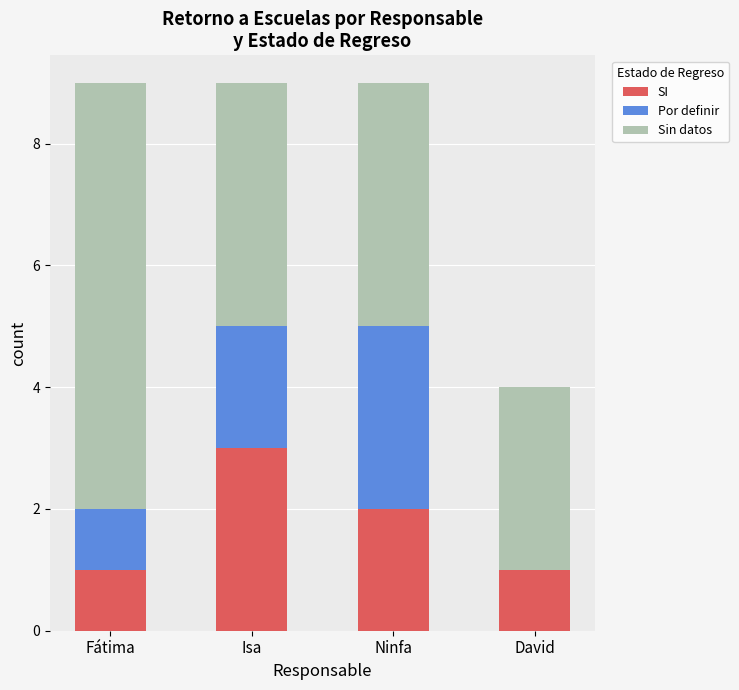

Reading right to left, transcribe the values for SI.

David=1	Ninfa=2	Isa=3	Fátima=1